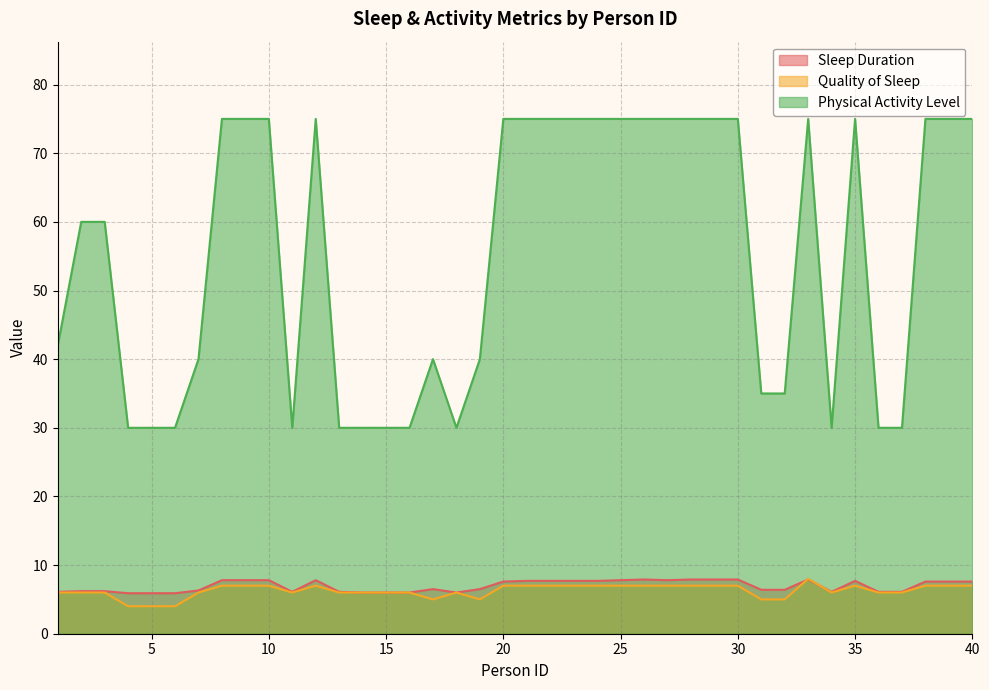

Which series has the largest total across all categories?

Physical Activity Level